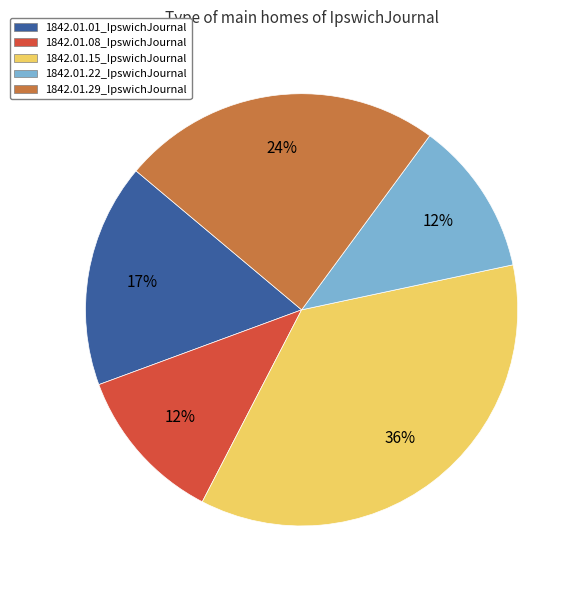

Which category has the biggest portion of the pie?

1842.01.15_IpswichJournal